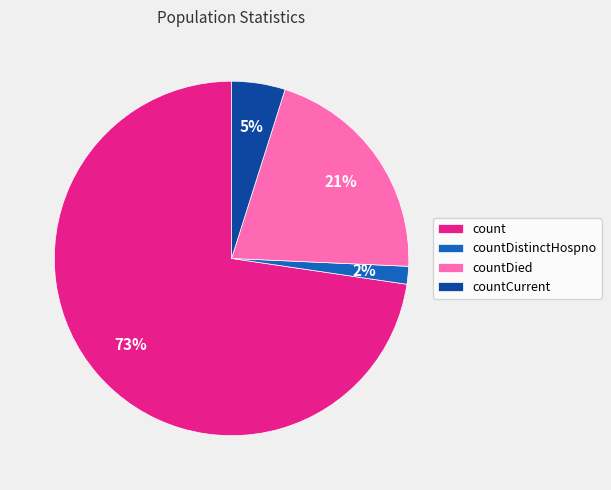

Is the sum of countDied and countDistinctHospno greater than half?

No